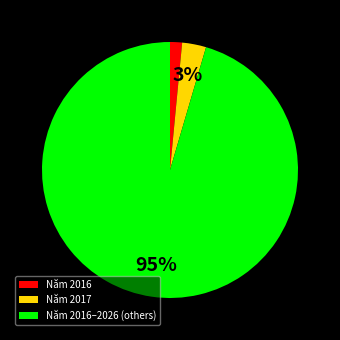

How many slices are in this pie chart?

3